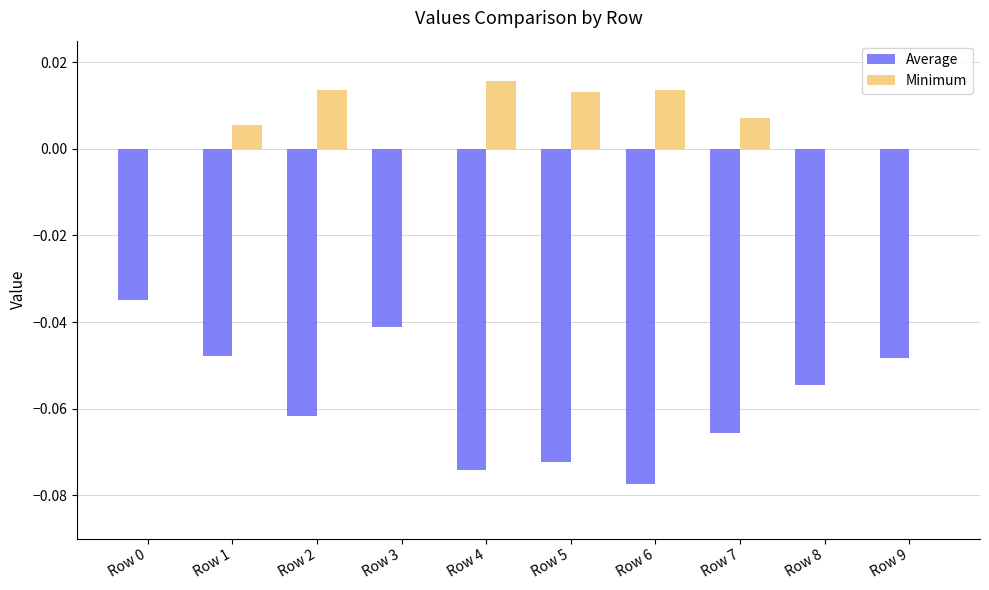

The Average series shows -0.0 at Row 9. True or false?

True